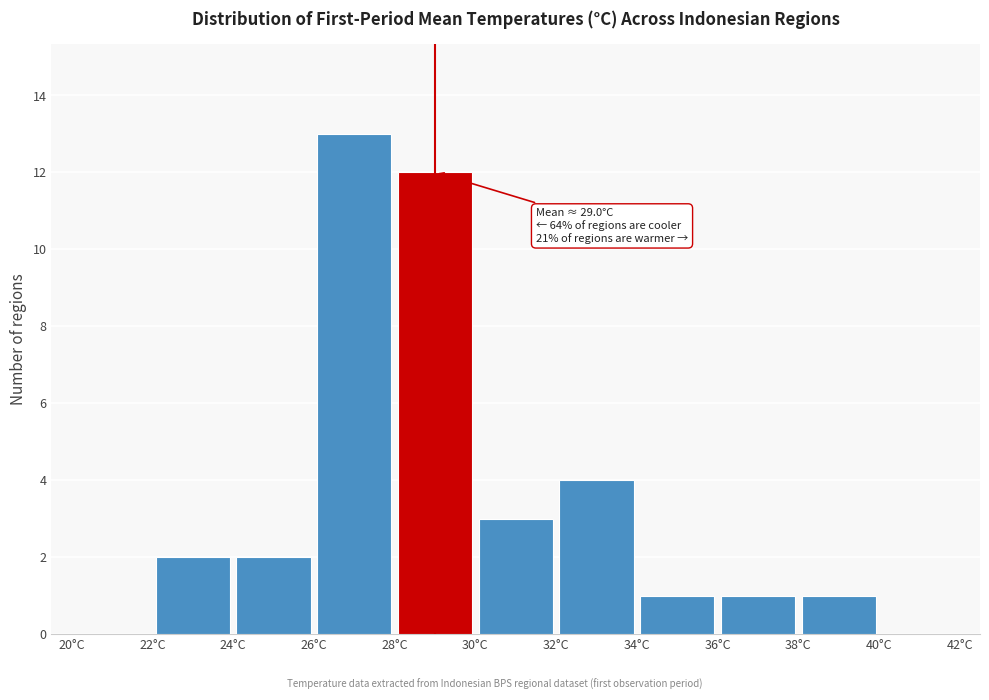

Which range on the x-axis has the tallest bar?

26 to 28